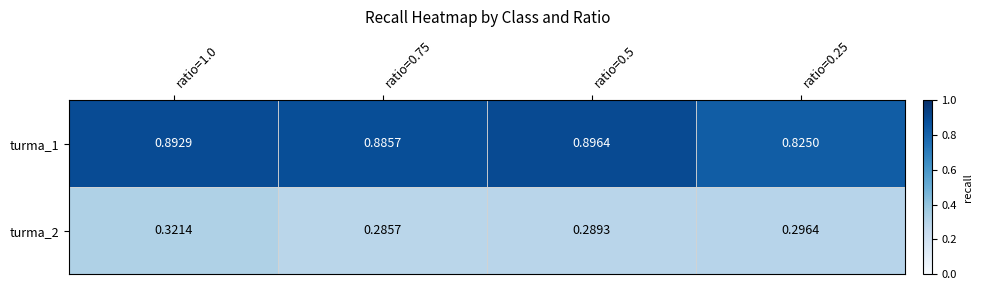

Between ratio=1.0 and ratio=0.25, which series saw the biggest shift?

turma_1